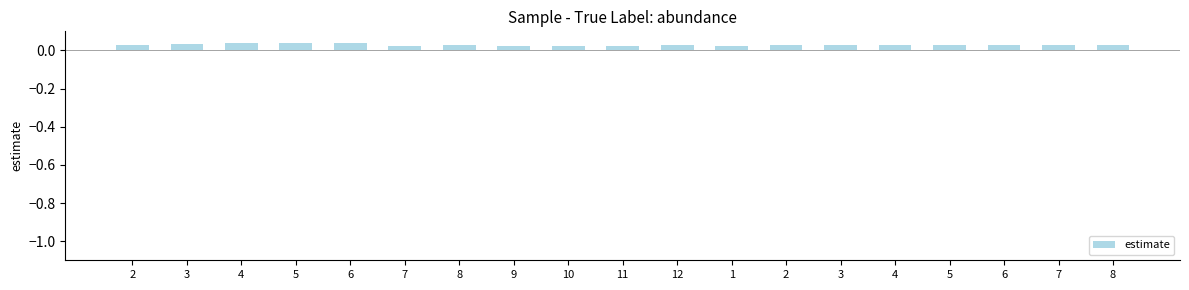

Count the values in the range 0 to 1.

19